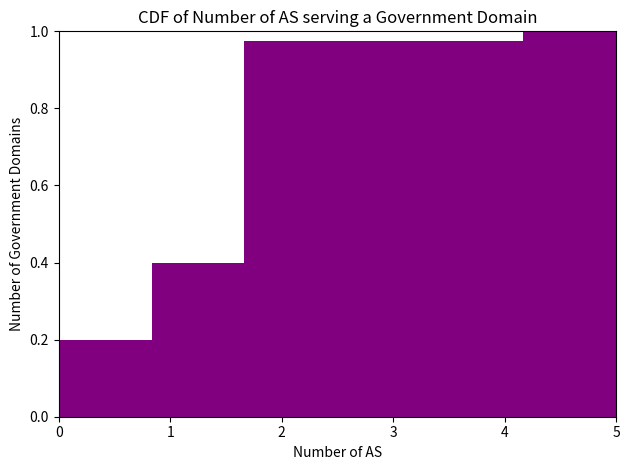

Reading left to right, transcribe this chart: for each bar, give the range it covers on the x-axis and its height. Neither the bar edges nor the heights are printed on the chart, so give them approximately, as read against the axes.

0.0 to 0.8: 0.20
0.8 to 1.7: 0.40
1.7 to 2.5: 0.98
2.5 to 3.3: 0.98
3.3 to 4.2: 0.98
4.2 to 5.0: 1.00